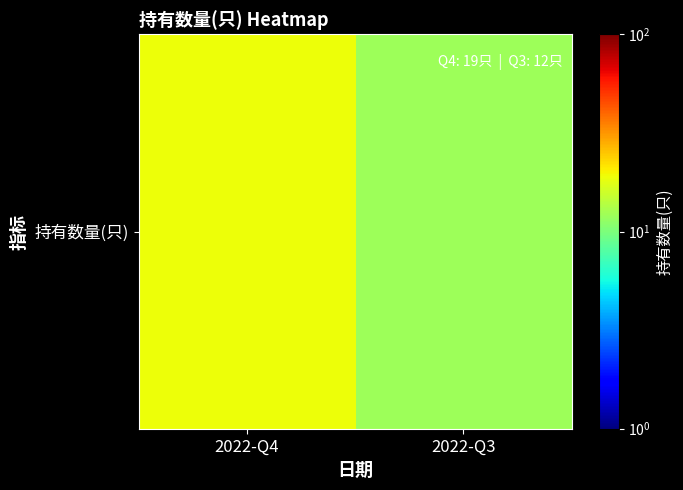

What is the change in value from 2022-Q4 to 2022-Q3?

-7